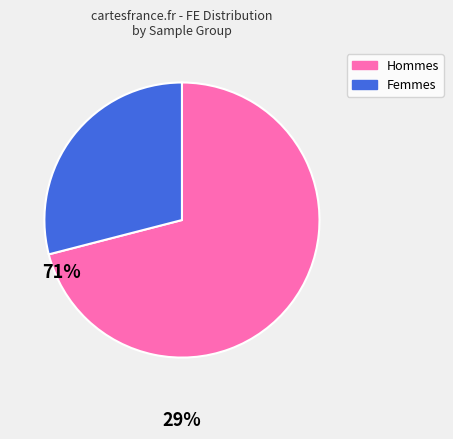

Does any single category account for the majority?

Yes